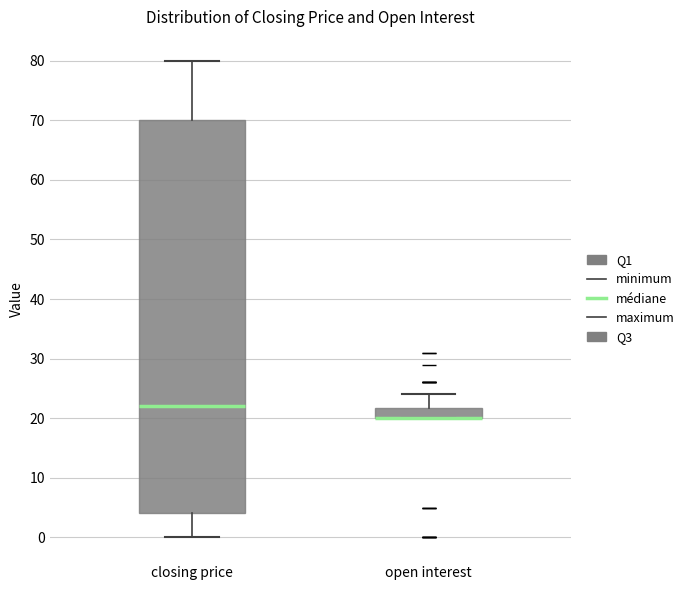

Reading left to right, read every box against the y-axis: the position of its median line, the range the box covers, and the ends of its whiskers. The values are not printed on the chart, so give them approximately, as read against the axis.

closing price: median 22, box 4 to 70, whiskers 0 to 80
open interest: median 20 (drawn on the box's lower edge), box 20 to 22, whiskers 20 to 24